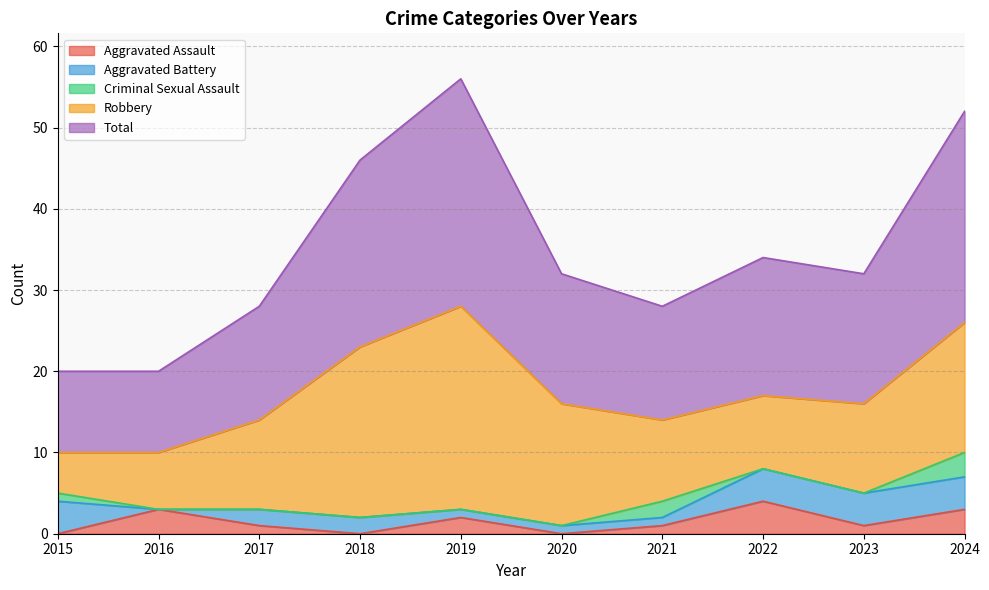

Count the number of data series in this chart.

5